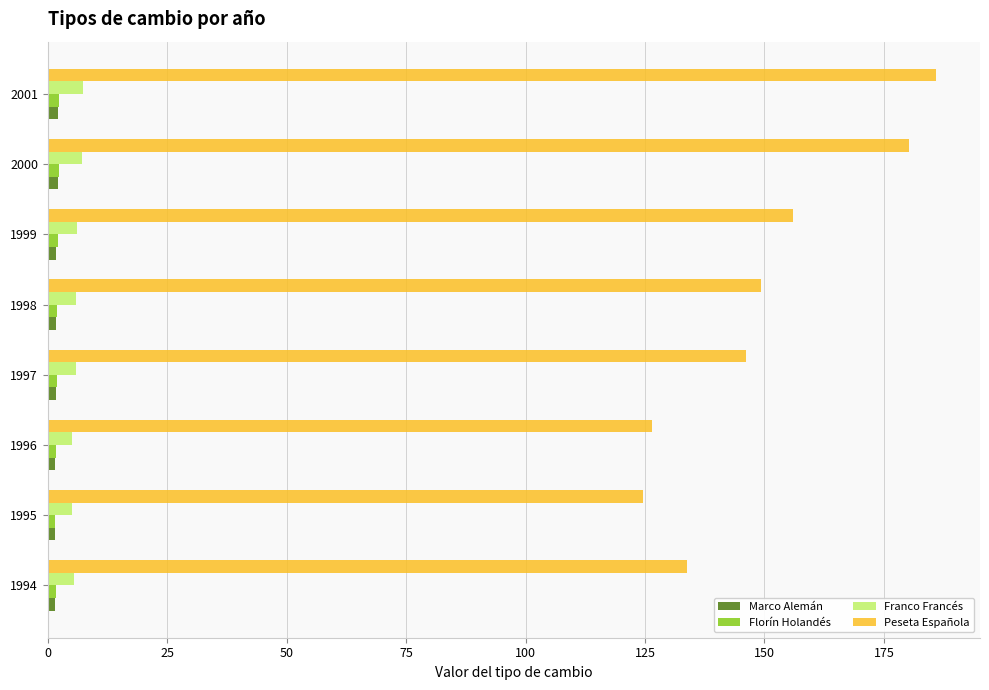

What is the difference between the maximum and minimum values in the Franco Francés series?

2.3